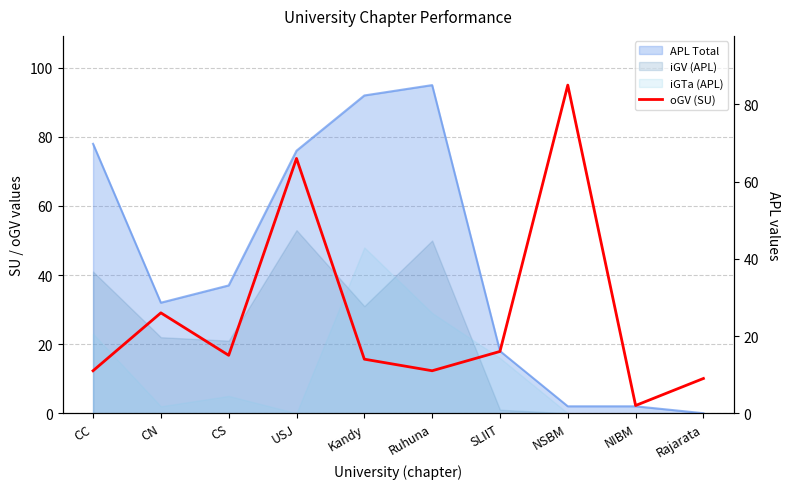

Rank the categories by value from lowest to highest.

NIBM, Rajarata, CC, Ruhuna, Kandy, CS, SLIIT, CN, USJ, NSBM